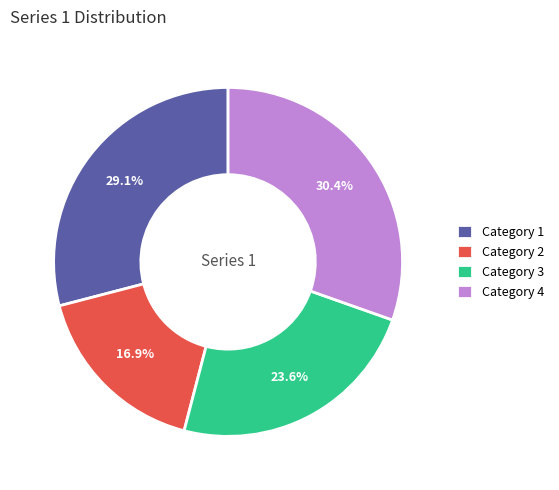

Between Category 4 and Category 1, which is larger?

Category 4